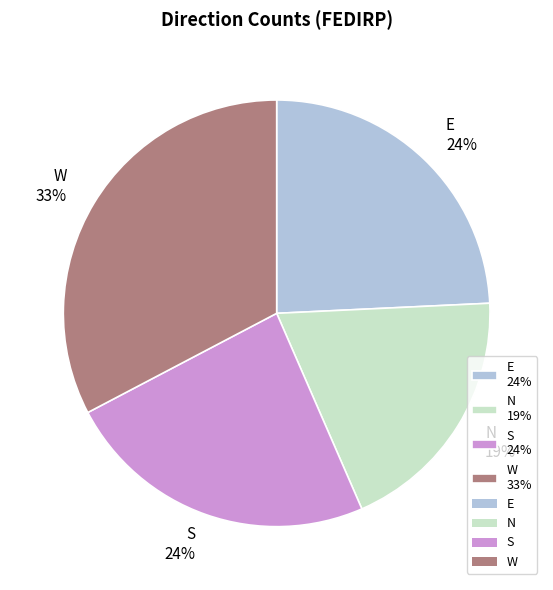

Count the number of slices in the pie.

4